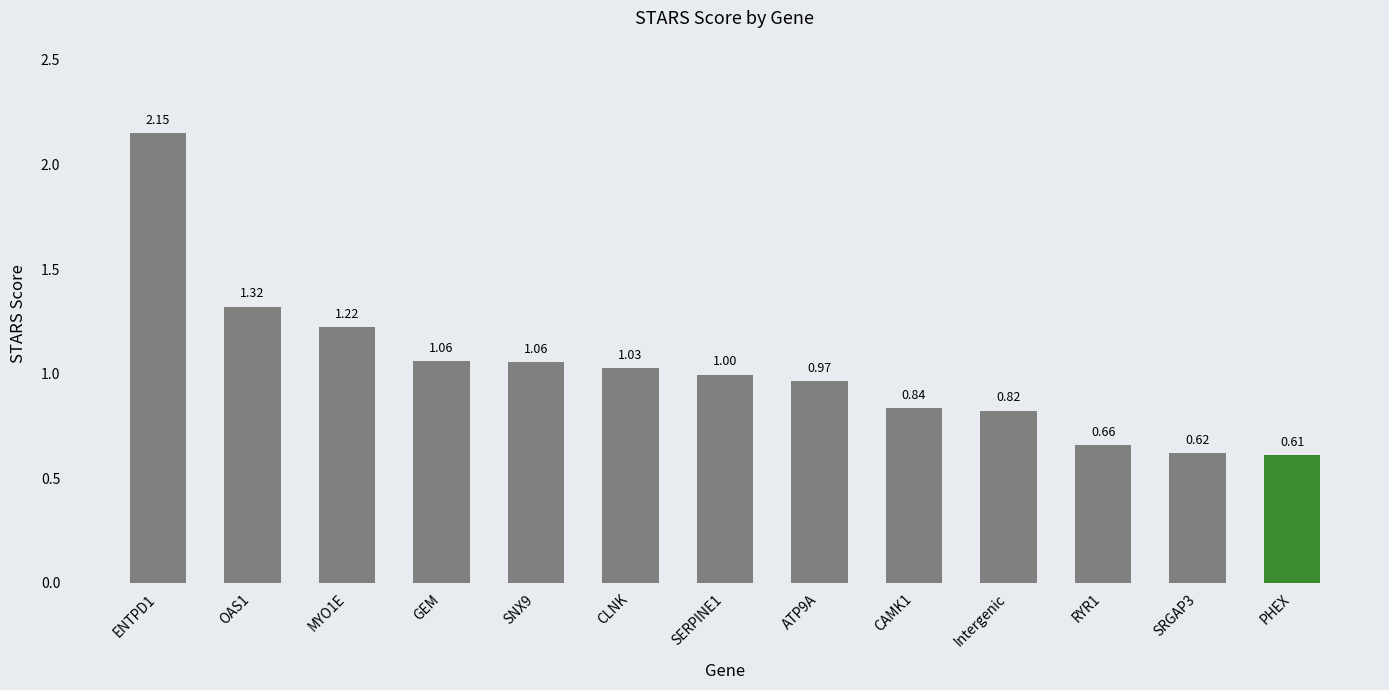

Read the value at SERPINE1.

1.0